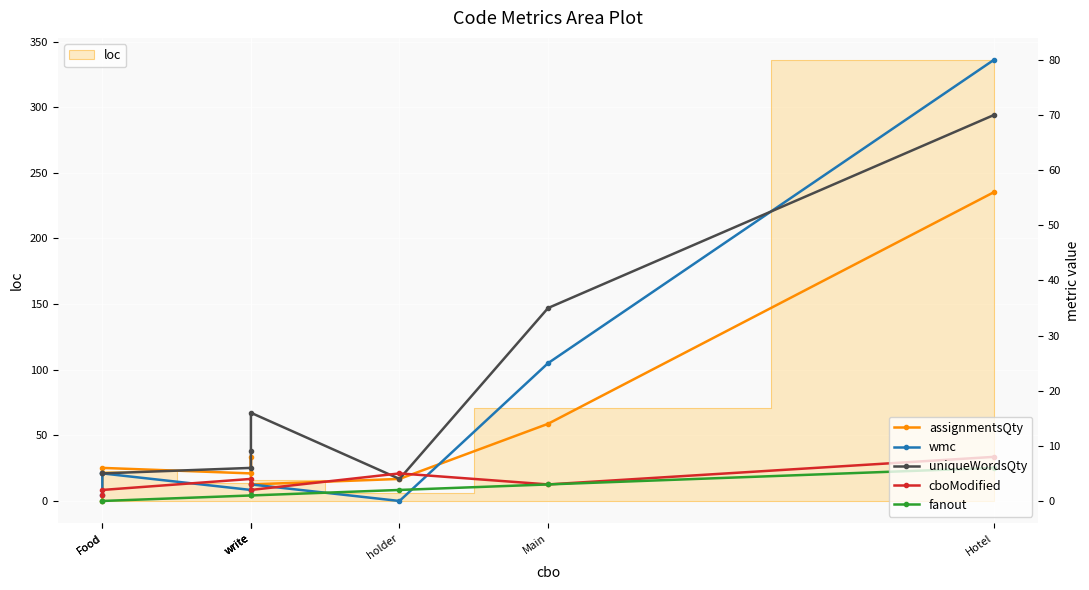

How many lines are shown in the chart?

5